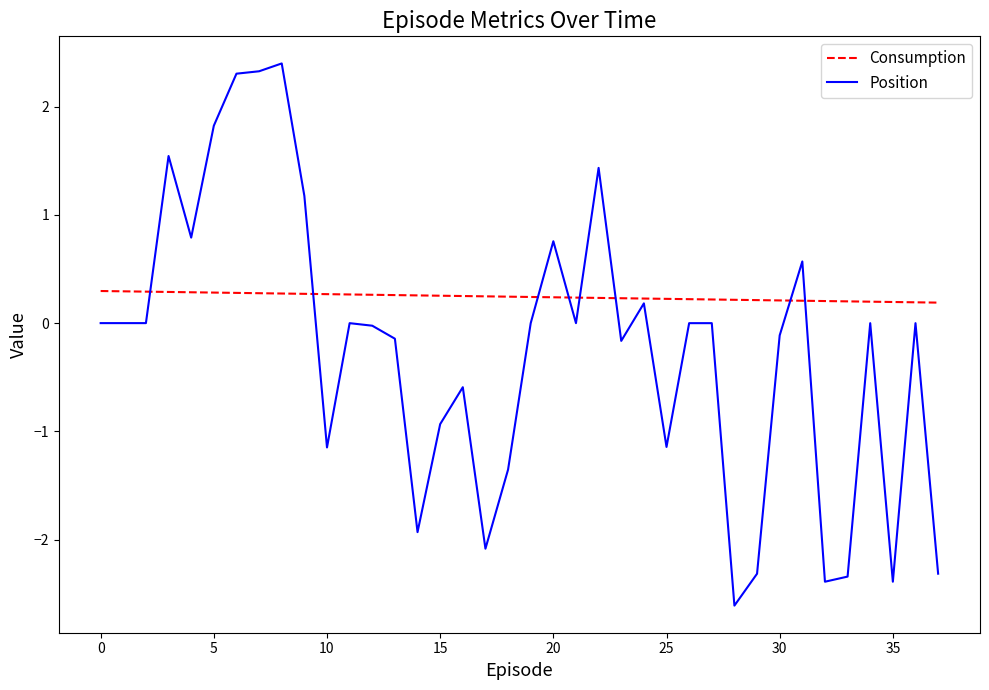

Does the chart have visible grid lines?

No